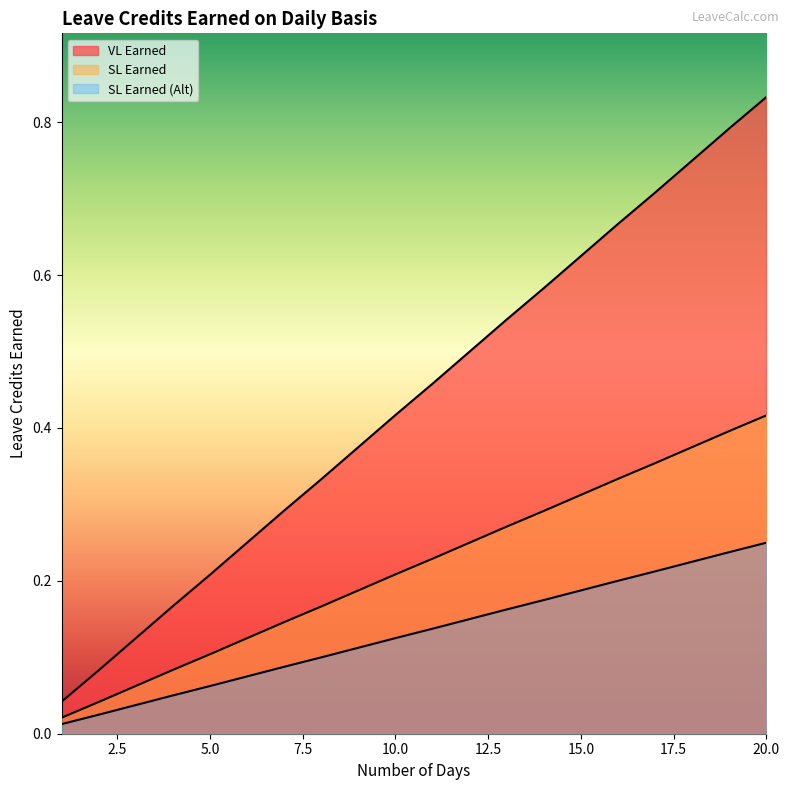

List the series in order of their overall mean, highest first.

VL Earned, SL Earned, SL Earned (Alt)